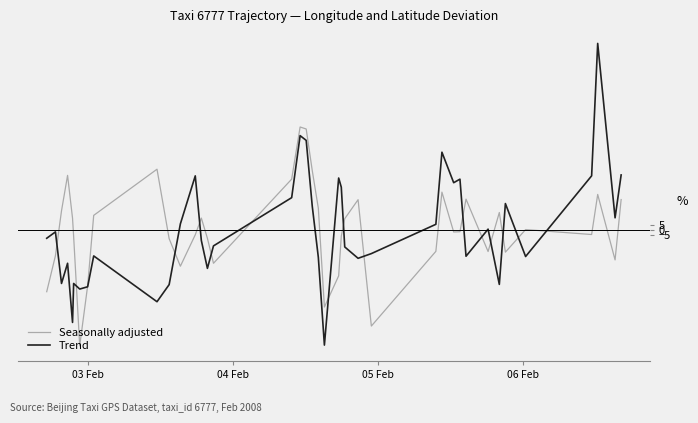

What is the minimum value for Seasonally adjusted?

-115.5